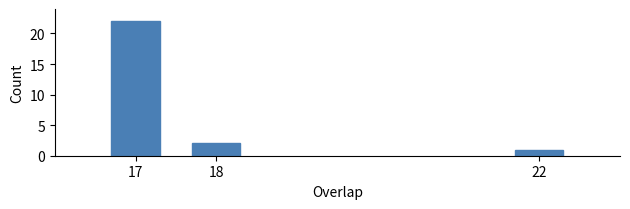

Reading left to right, list all the values displayed in this chart.

22	2	1